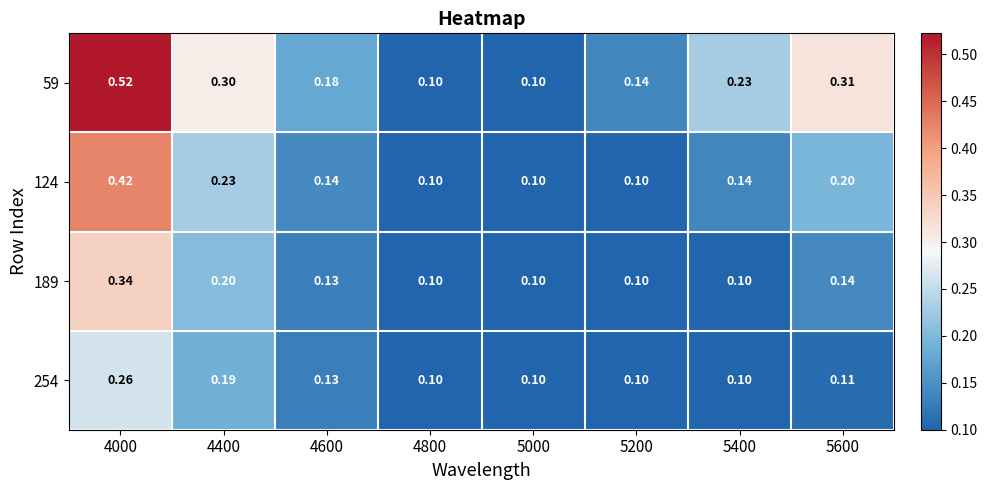

Rank the series at 5600 from highest to lowest value.

59, 124, 189, 254